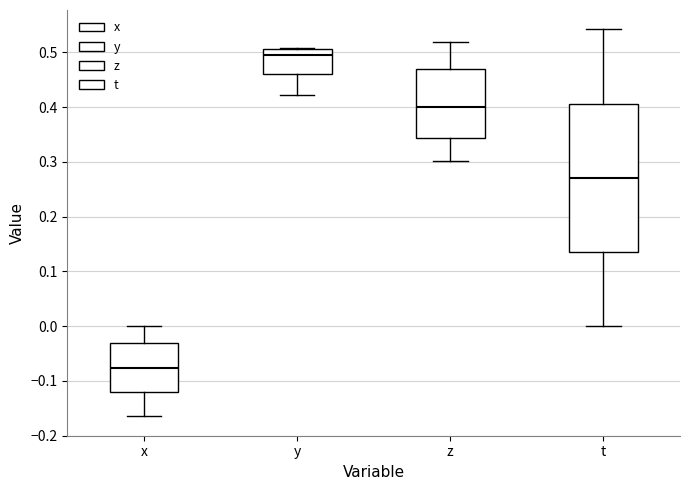

Which box's median line is the lowest?

x